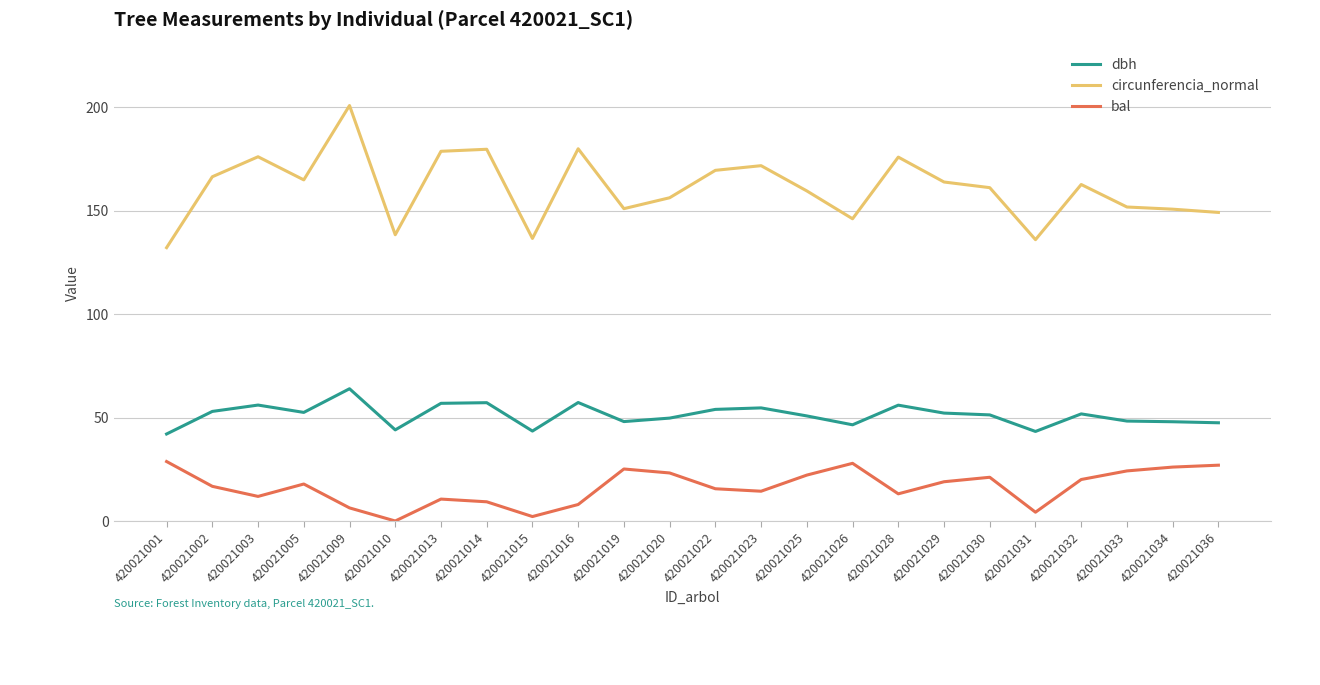

At which label does bal first exceed 17?

420021001